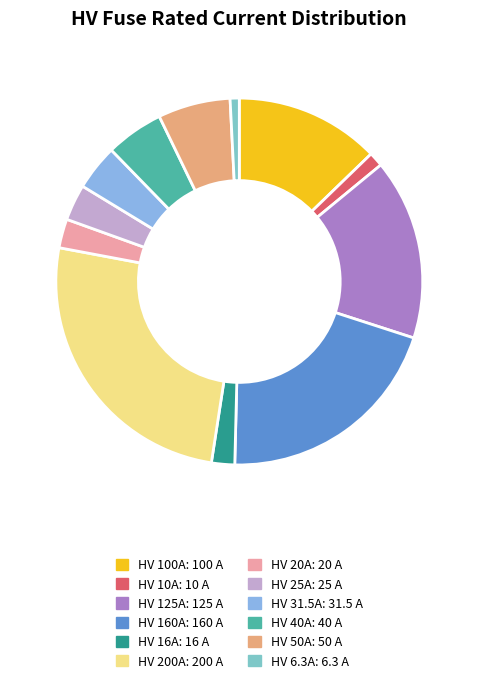

What portion of the pie excludes HV 160A?

79.6%